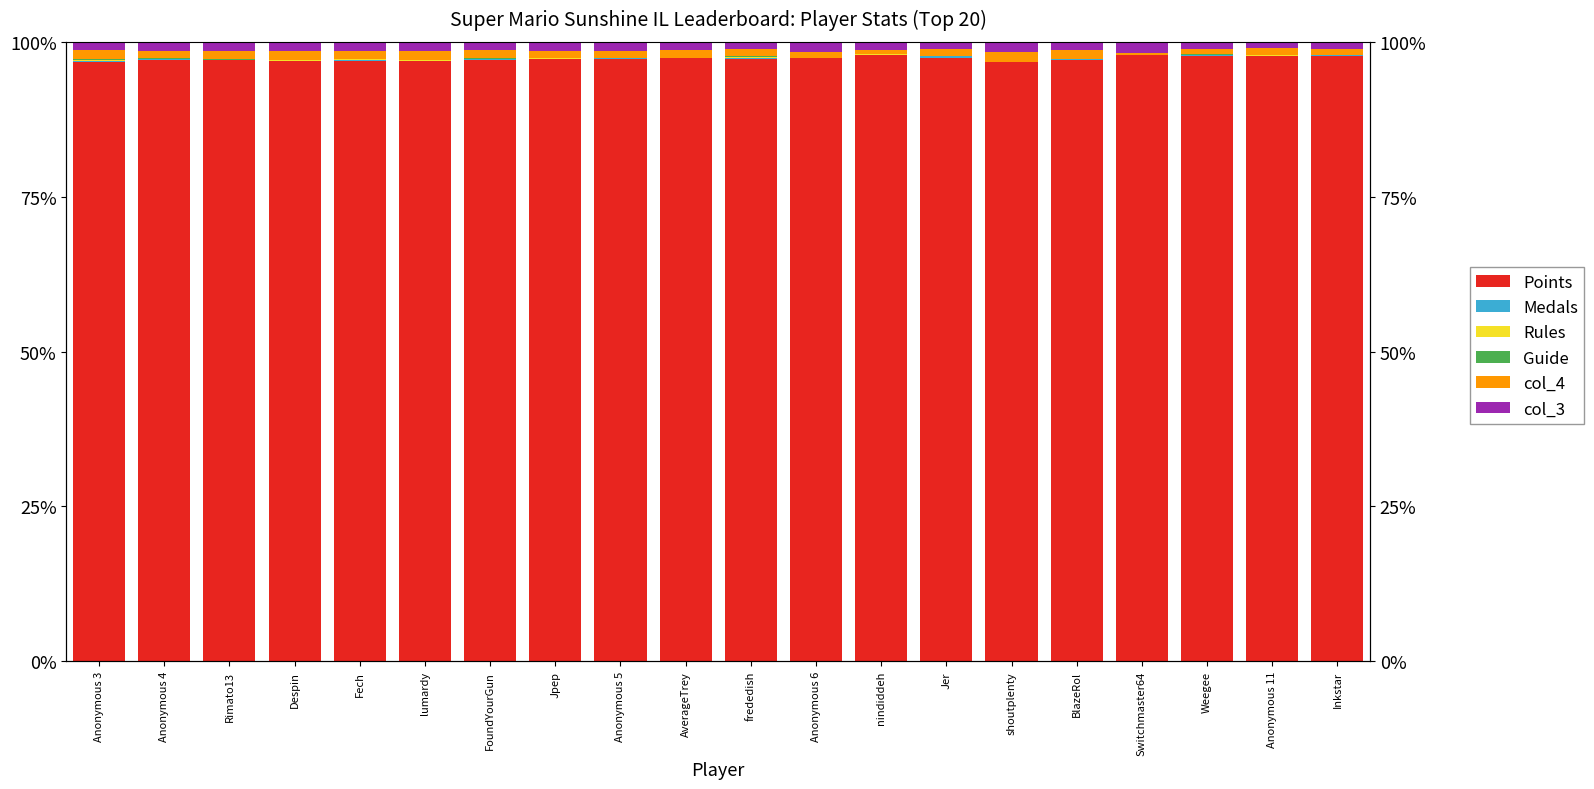

At Anonymous 4, list the series in order from largest to smallest.

Points, col_3, col_4, Guide, Rules, Medals